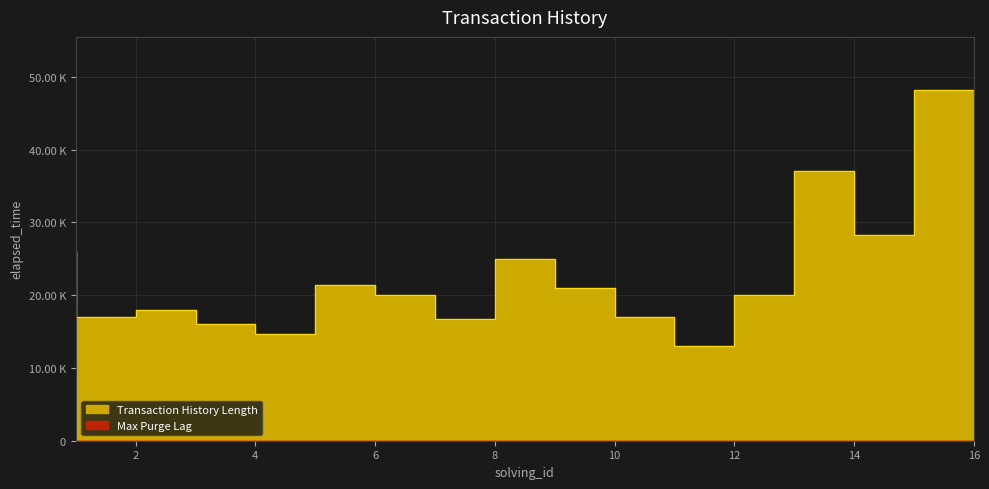

Count the number of categories in the chart.

16